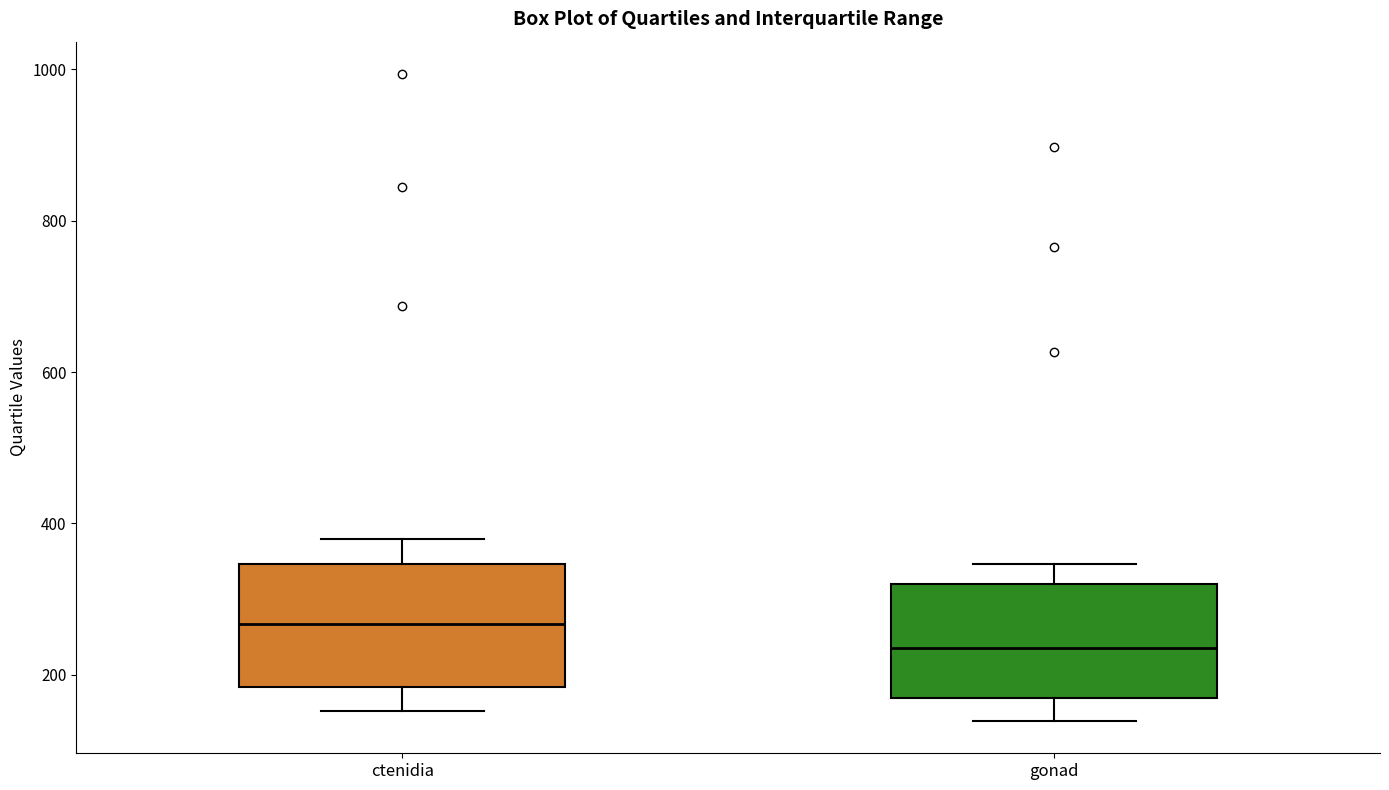

Where does the lower whisker of the box for gonad end on the y-axis? The values are not printed on the chart, so give them approximately, as read against the axis.

140